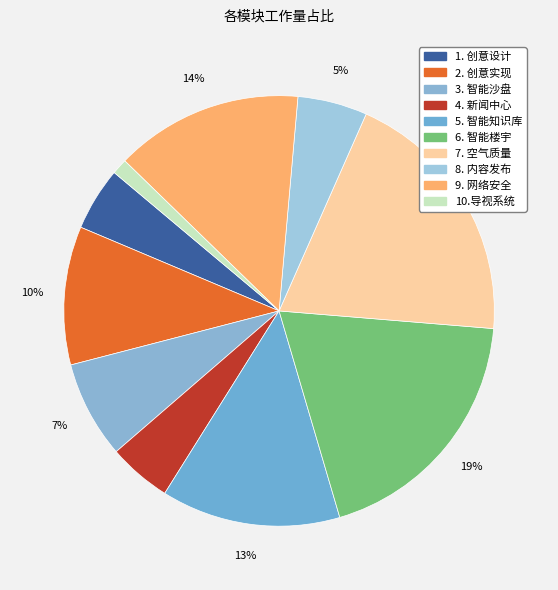

How many segments does this pie chart have?

10